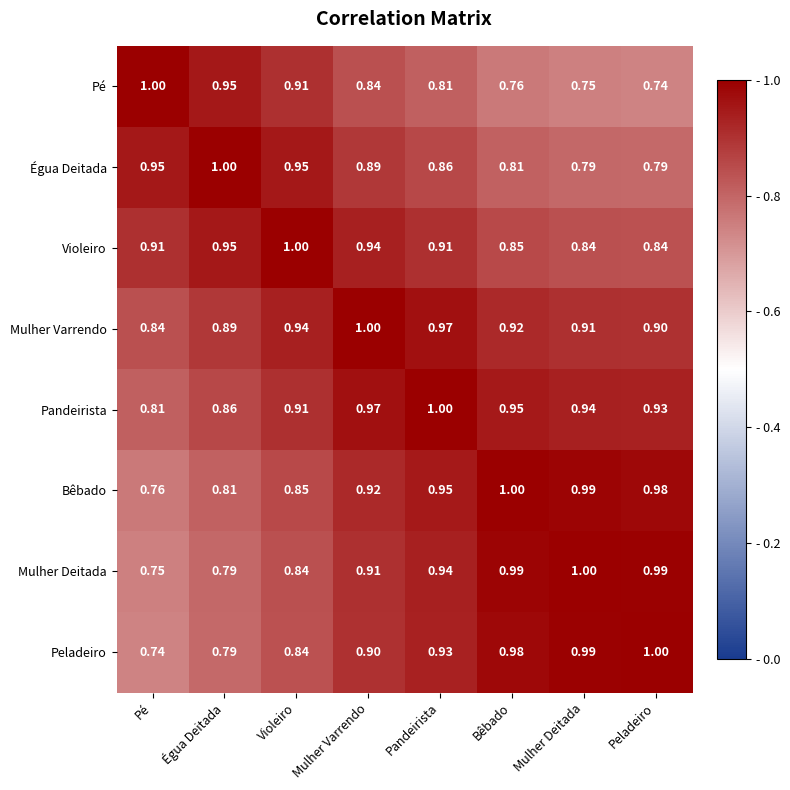

Is the value of Violeiro at Mulher Varrendo greater than the value of Pé at Égua Deitada?

No